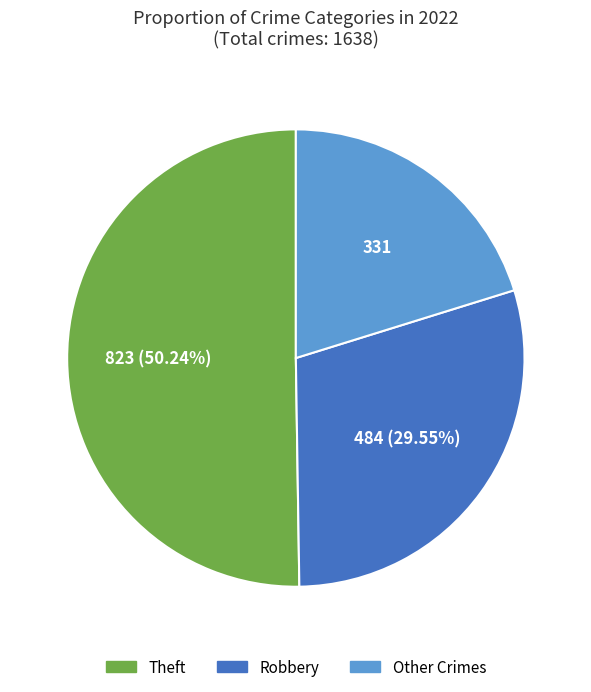

Count the number of slices in the pie.

3